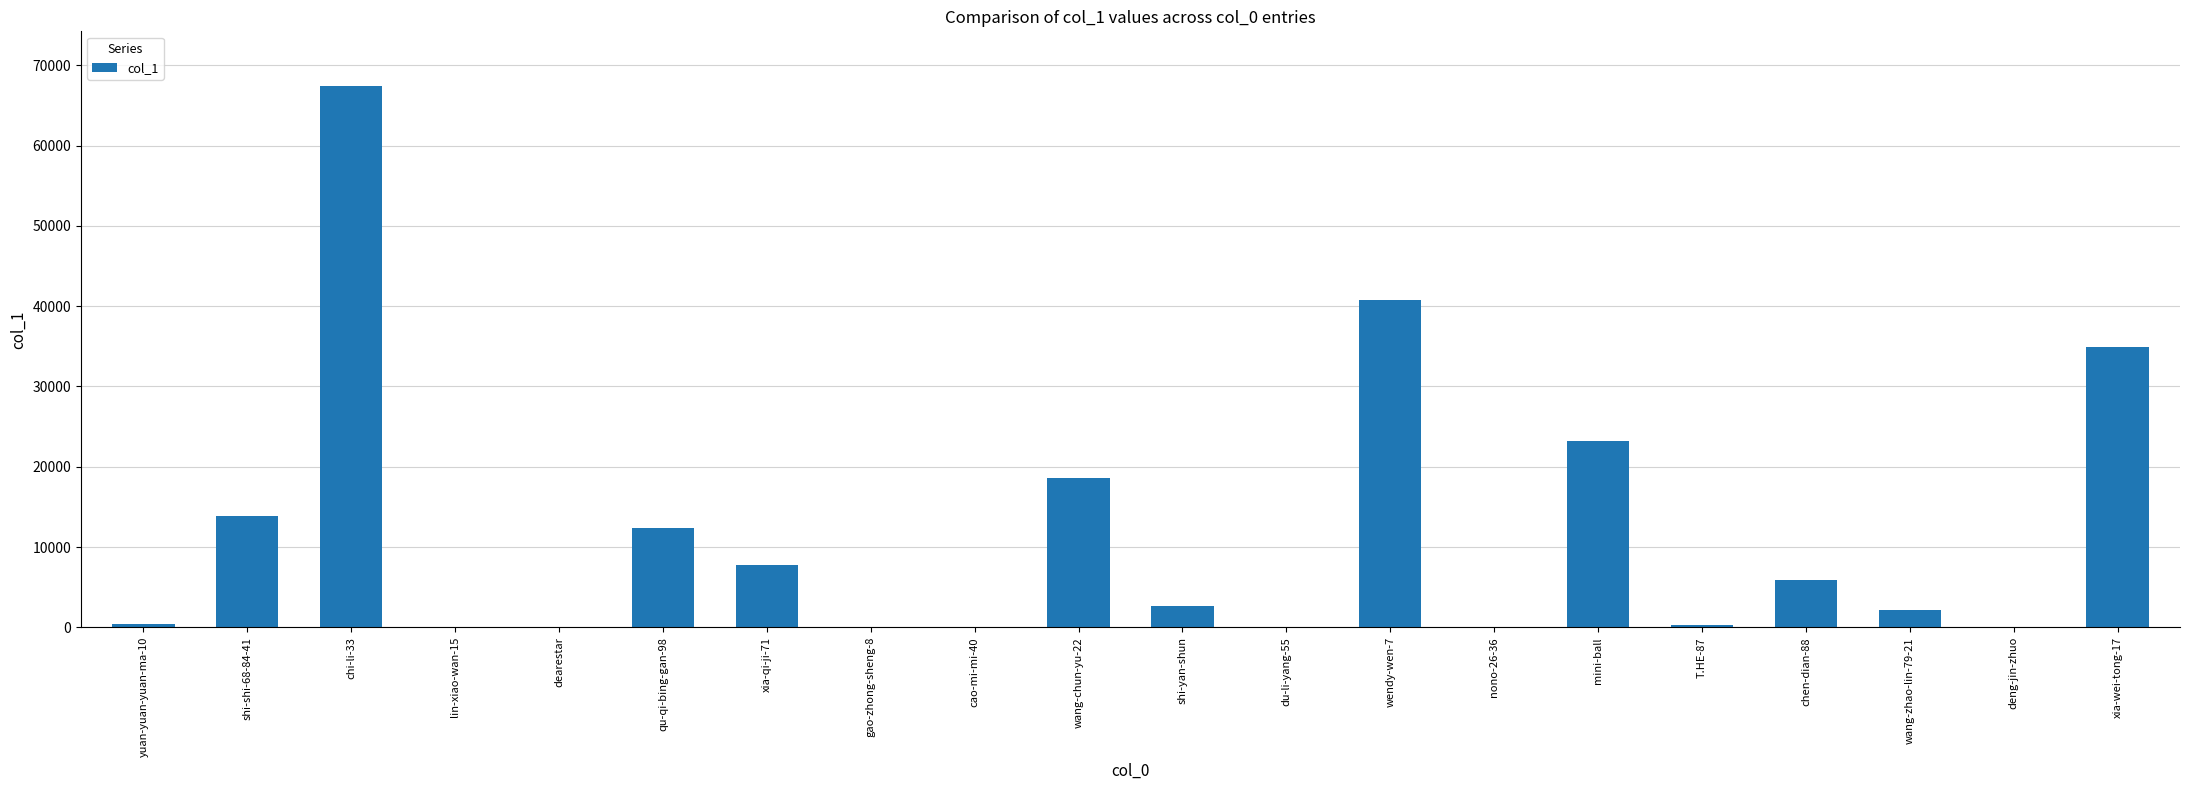

Are the bars horizontal?

No